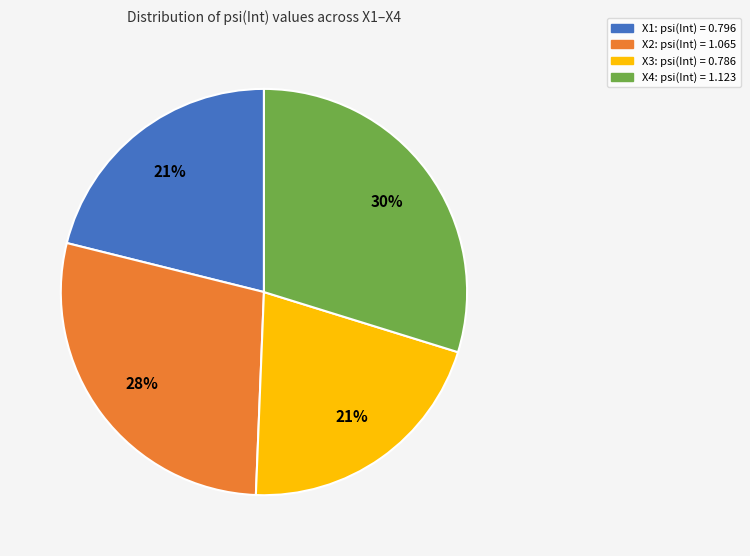

How many segments does this pie chart have?

4